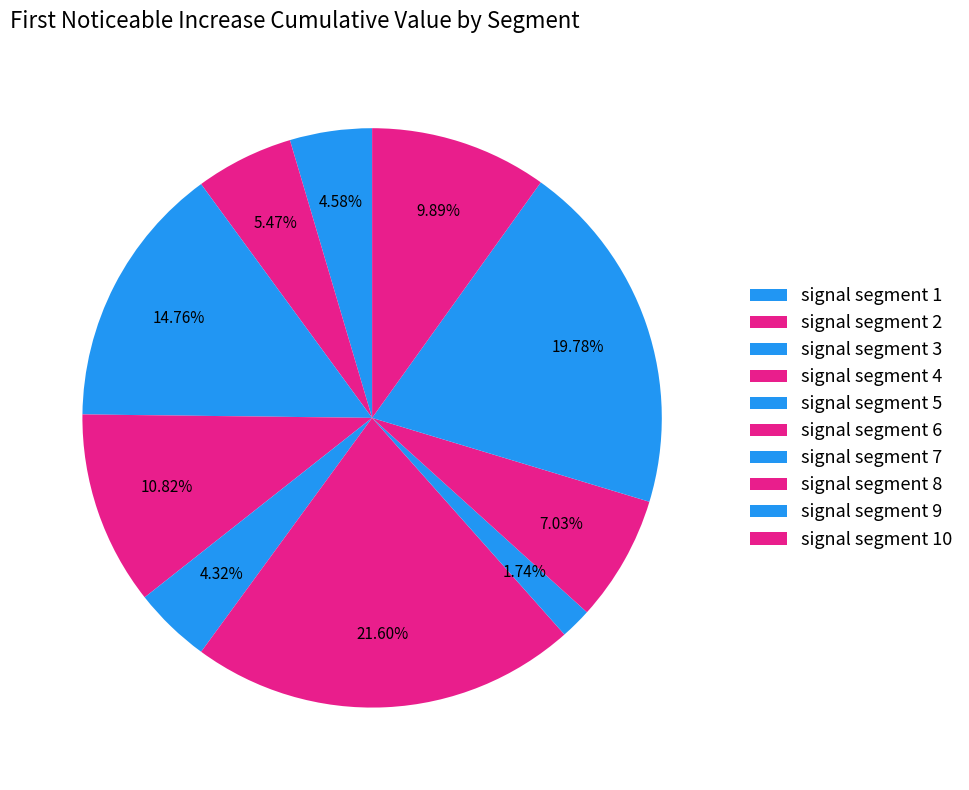

What percentage do signal segment 4 and signal segment 8 together represent?

17.9%